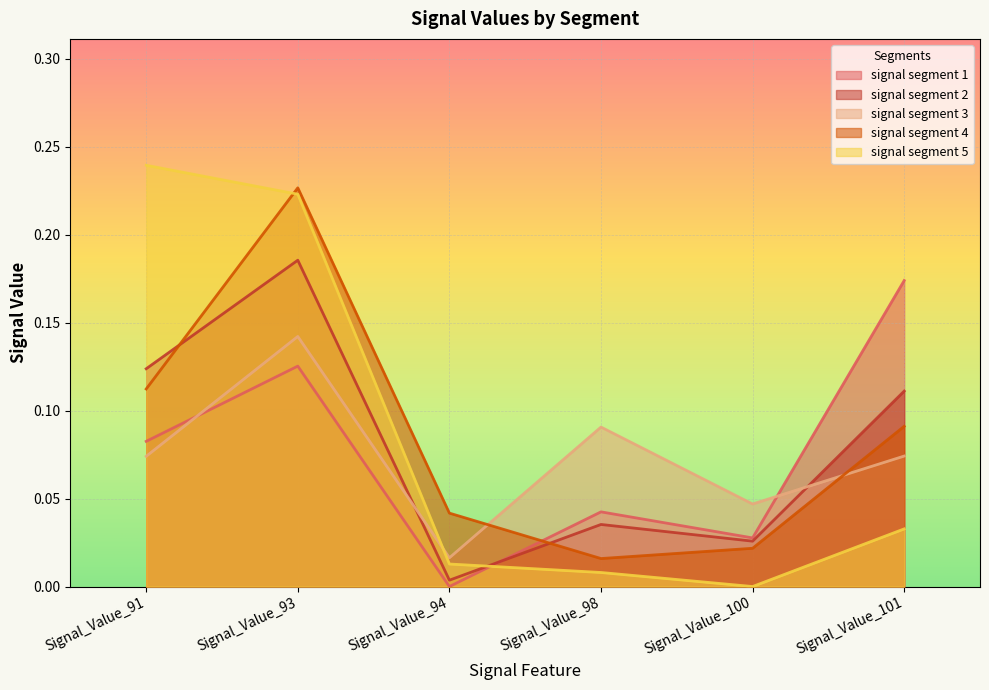

Reading right to left, list all the values displayed in this chart.

signal segment 1: Signal_Value_101=0.2	Signal_Value_100=0.0	Signal_Value_98=0.0	Signal_Value_94=0.0	Signal_Value_93=0.1	Signal_Value_91=0.1
signal segment 2: Signal_Value_101=0.1	Signal_Value_100=0.0	Signal_Value_98=0.0	Signal_Value_94=0.0	Signal_Value_93=0.2	Signal_Value_91=0.1
signal segment 3: Signal_Value_101=0.1	Signal_Value_100=0.0	Signal_Value_98=0.1	Signal_Value_94=0.0	Signal_Value_93=0.1	Signal_Value_91=0.1
signal segment 4: Signal_Value_101=0.1	Signal_Value_100=0.0	Signal_Value_98=0.0	Signal_Value_94=0.0	Signal_Value_93=0.2	Signal_Value_91=0.1
signal segment 5: Signal_Value_101=0.0	Signal_Value_100=0.0	Signal_Value_98=0.0	Signal_Value_94=0.0	Signal_Value_93=0.2	Signal_Value_91=0.2